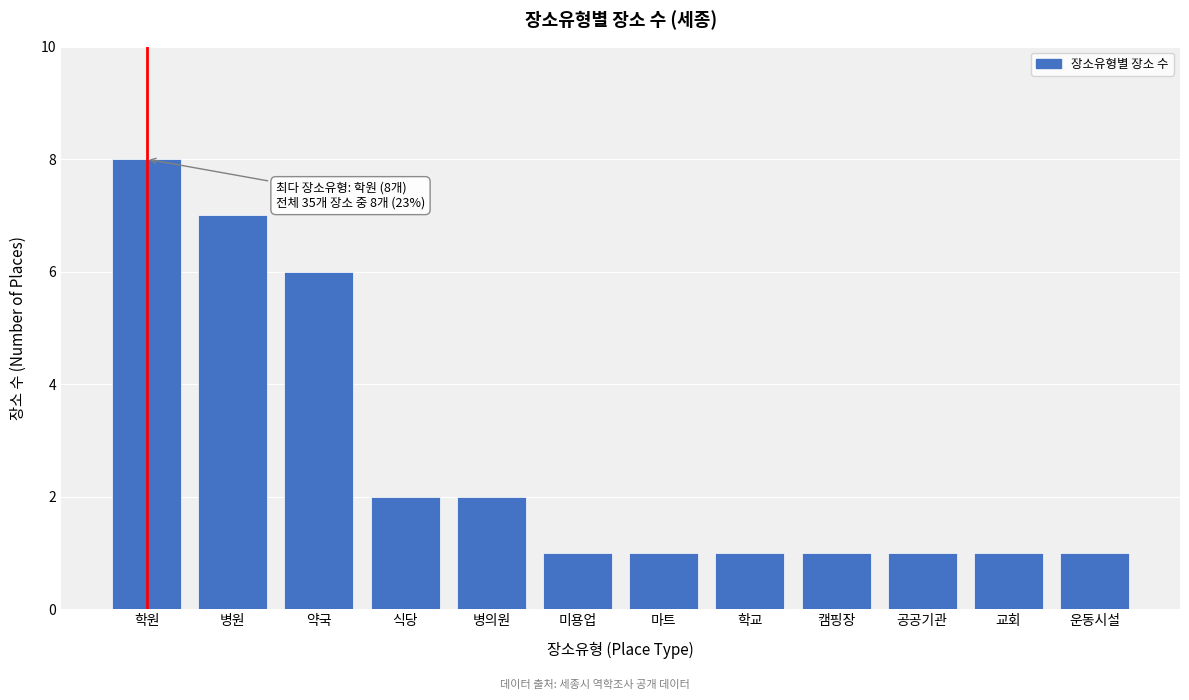

Reading left to right, extract all data points from this chart.

학원=8	병원=7	약국=6	식당=2	병의원=2	미용업=1	마트=1	학교=1	캠핑장=1	공공기관=1	교회=1	운동시설=1